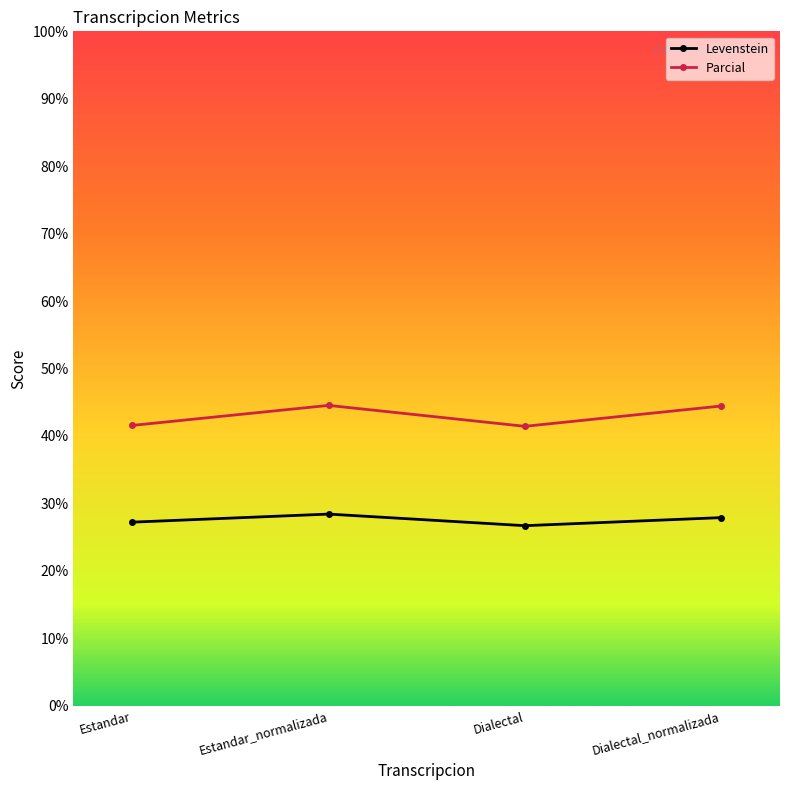

What are all the series names shown in the legend?

Levenstein, Parcial